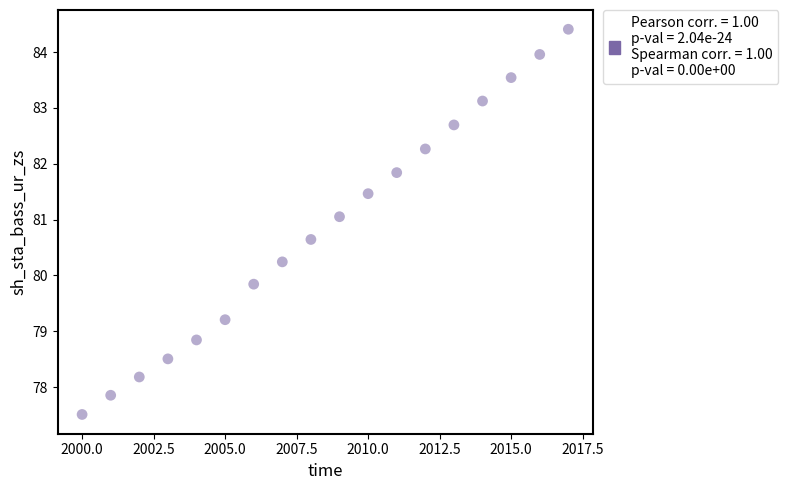

What is the range of X values (max minus min)?

17.0